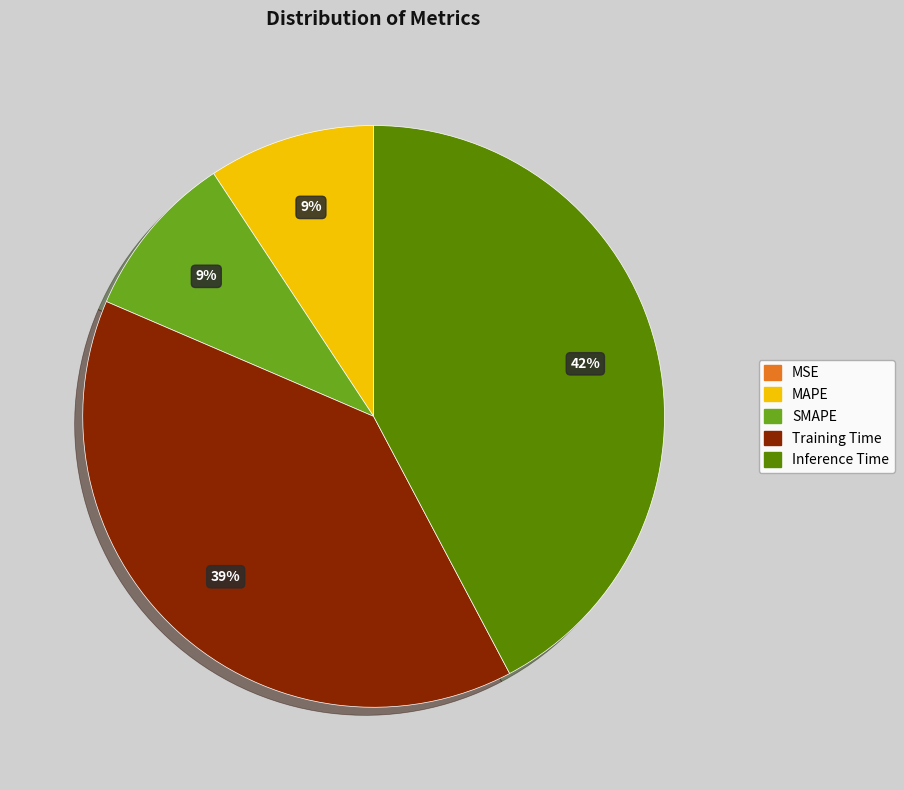

True or false: SMAPE accounts for 20% of the total.

False